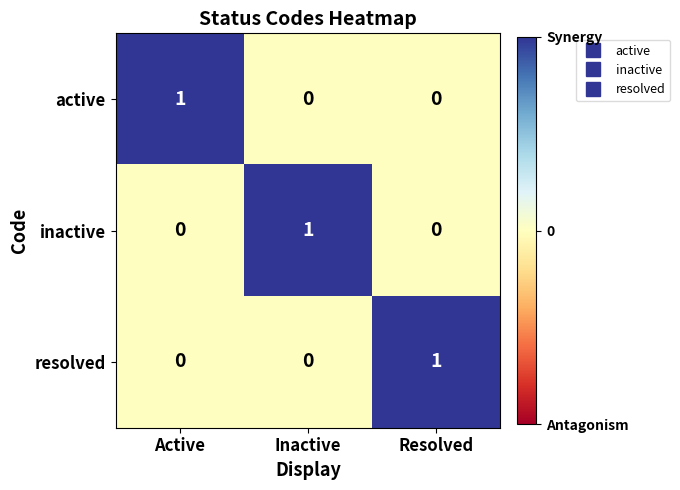

At how many categories does at least one series exceed 0?

3